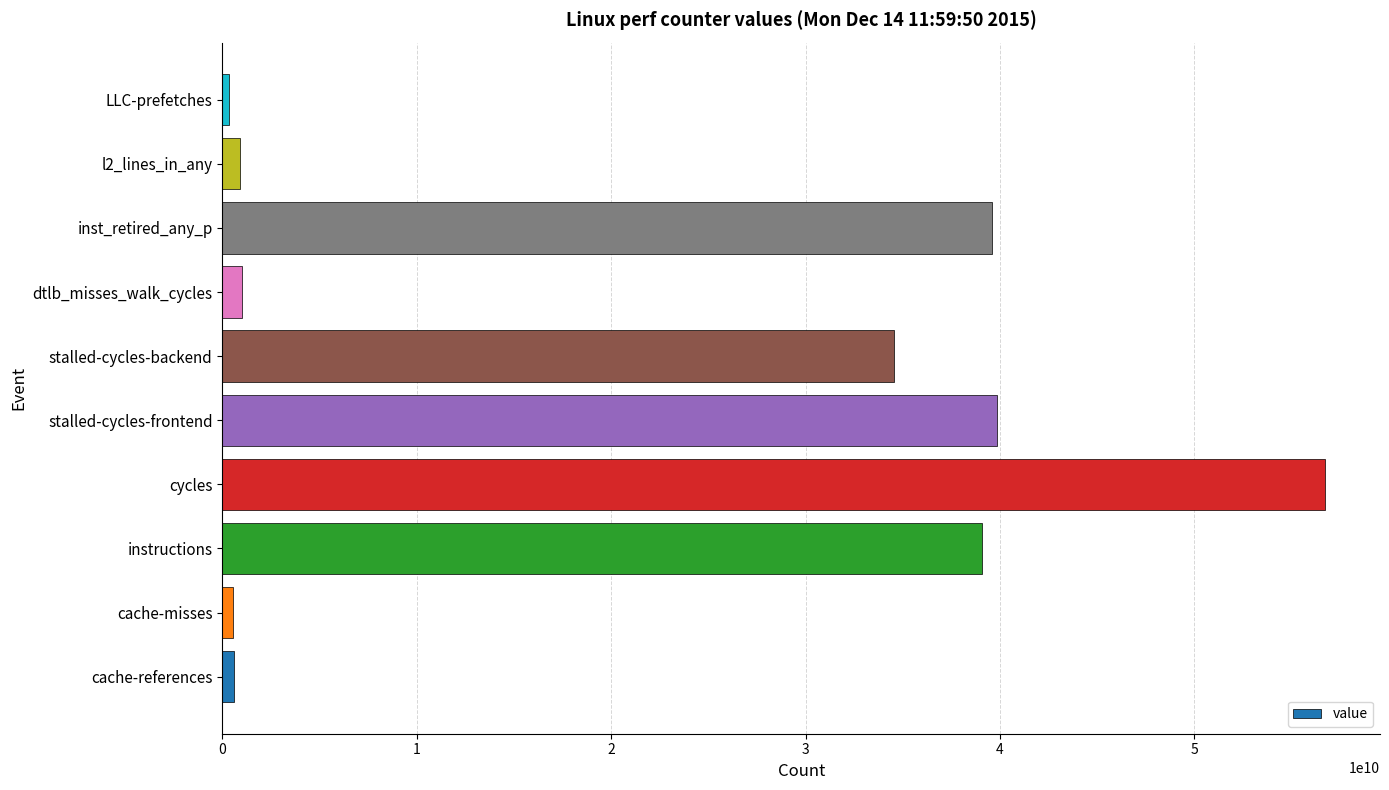

What is the difference between the second highest and second lowest values?

39314734313